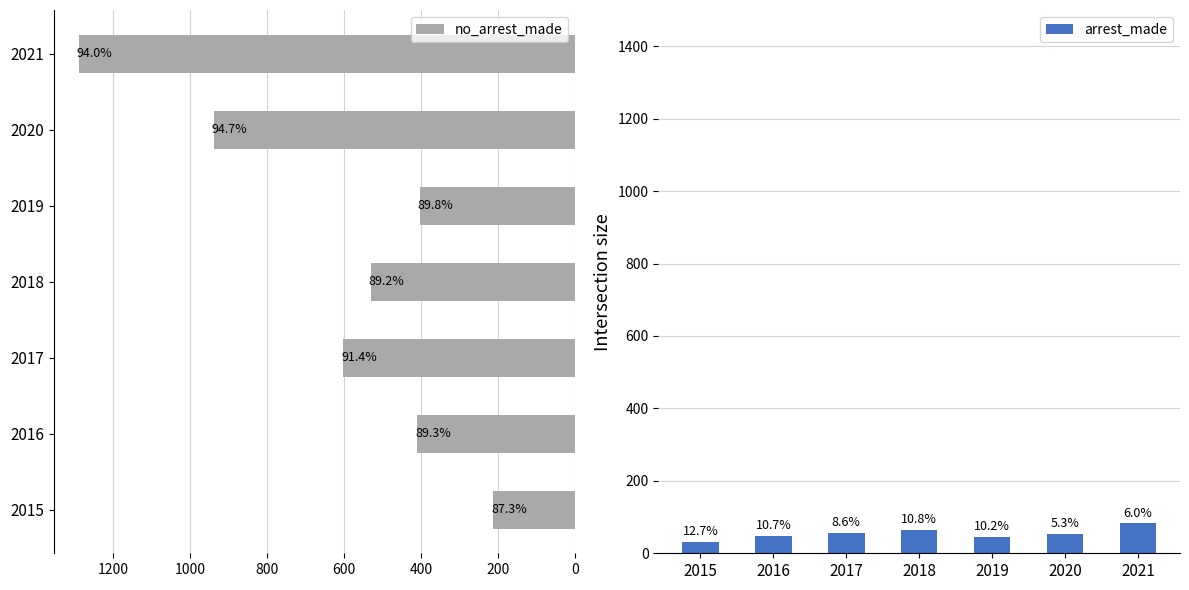

What is the difference between the maximum and minimum values in the arrest_made series?

52